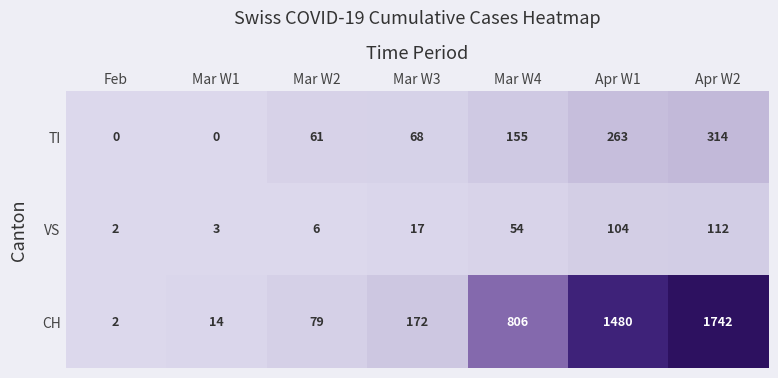

How many distinct data groups are displayed?

3